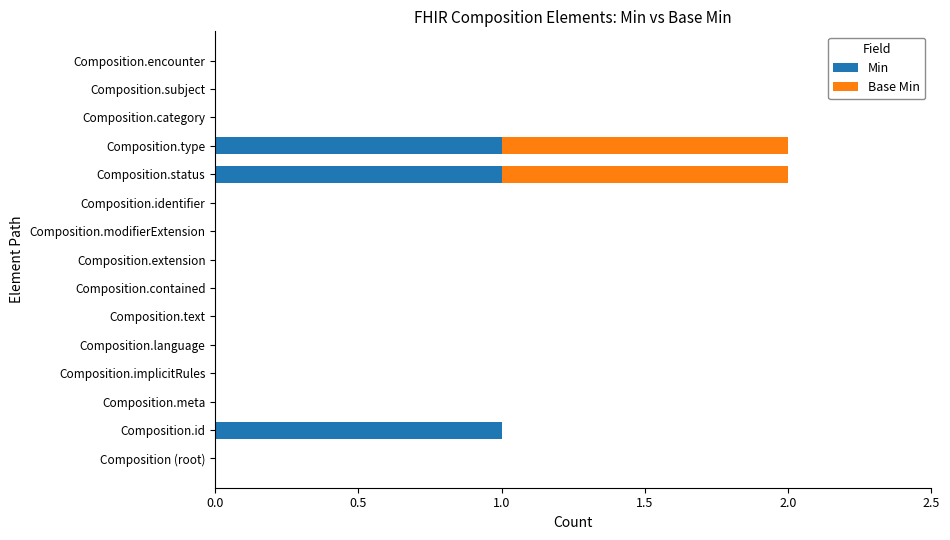

True or false: Min has a value of 1 at Composition.id.

True